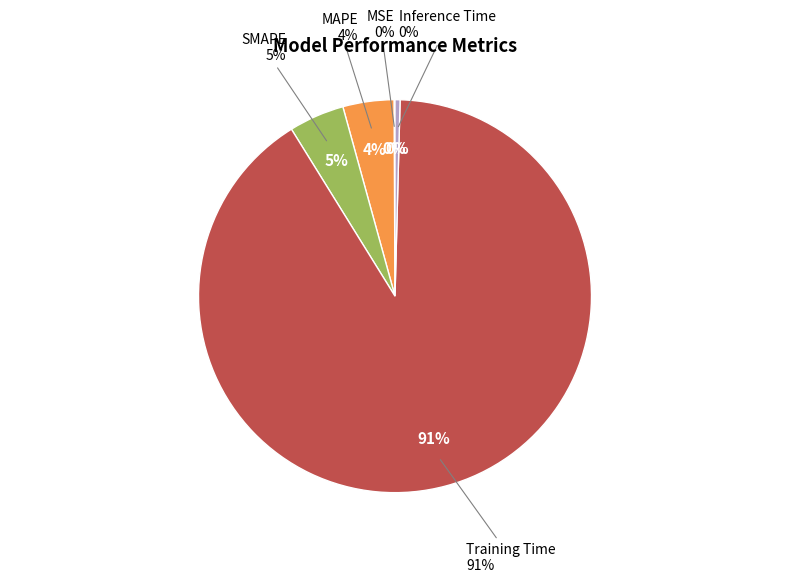

Which category has the biggest portion of the pie?

Training Time